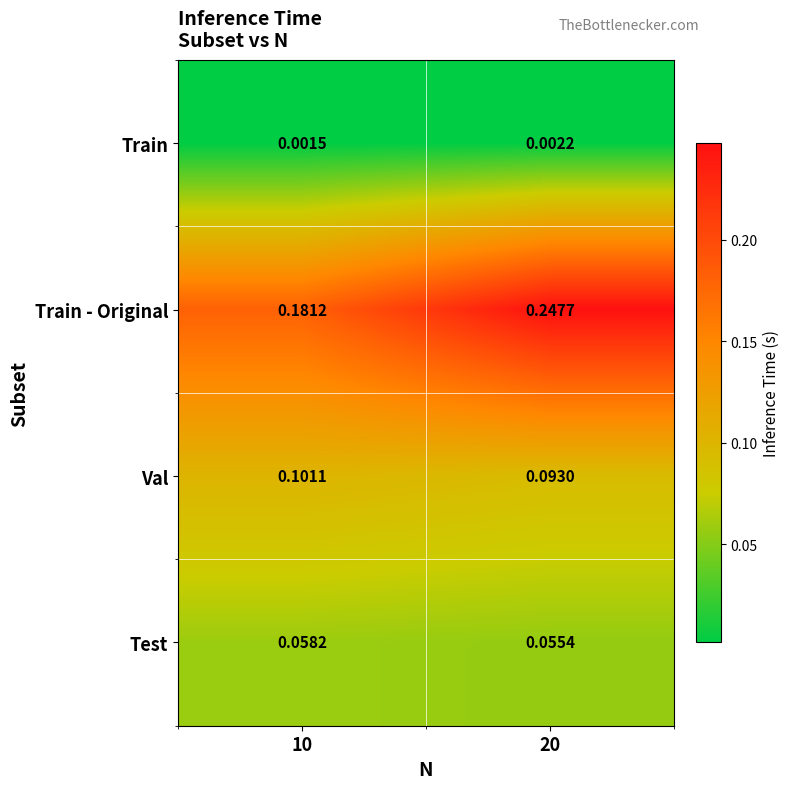

What is the total value across all series at 20?

0.4